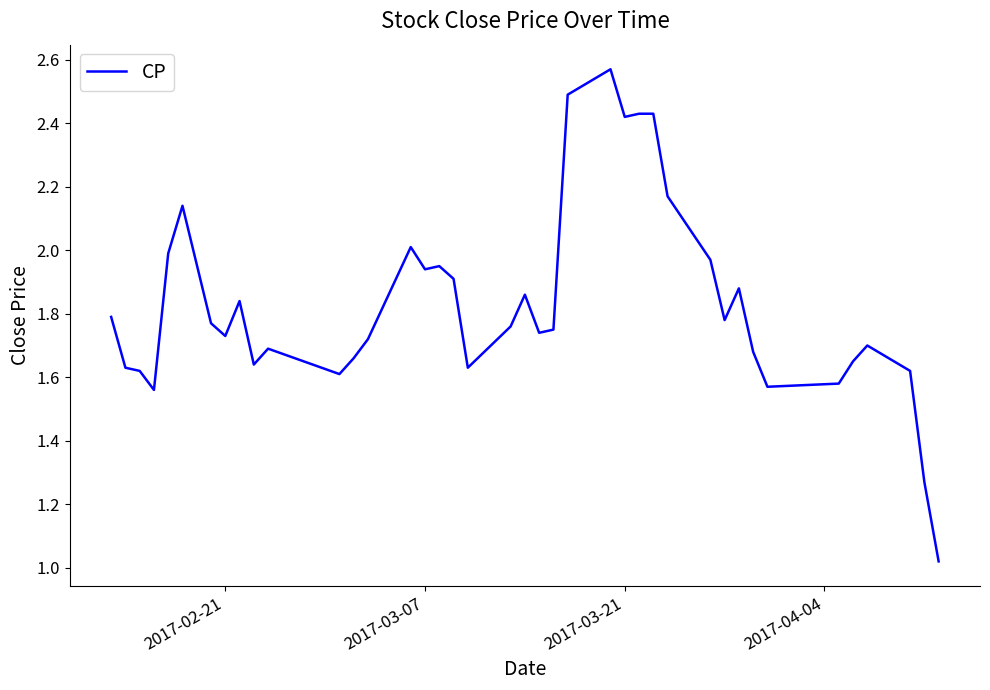

How many lines are shown in the chart?

1